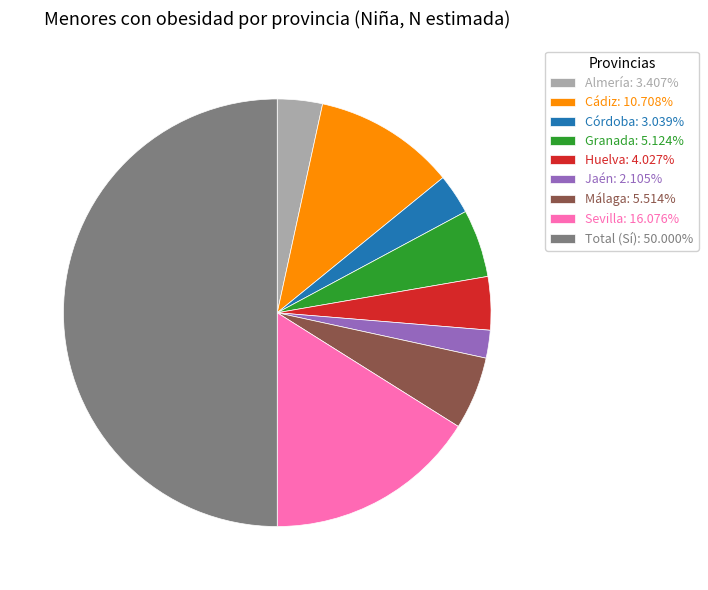

Combined, do Sevilla: 16.076% and Granada: 5.124% account for over 50%?

No